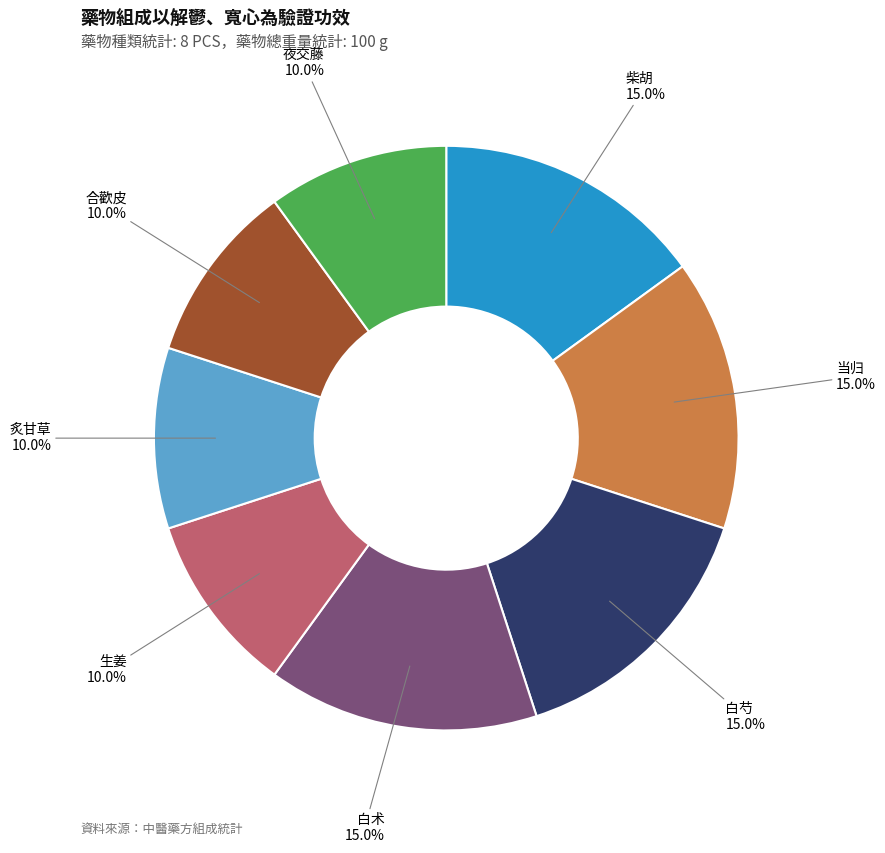

What is the ratio of the value at 白术 to the value at 合歡皮?

1.5